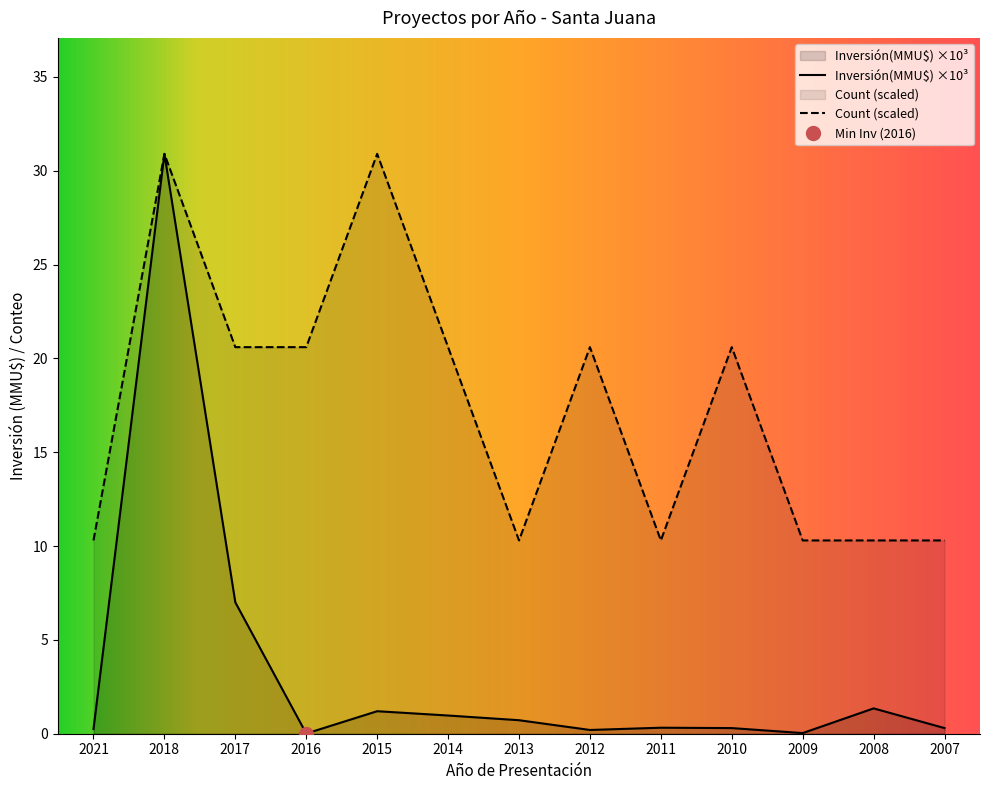

How many data points in Count are less than 20?

6